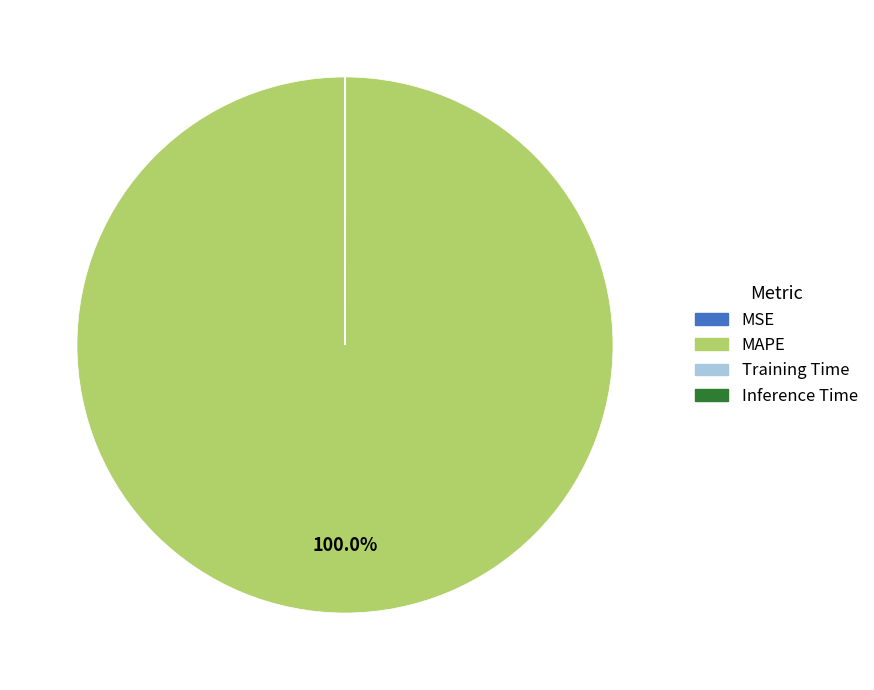

Is there a majority slice in this chart?

Yes